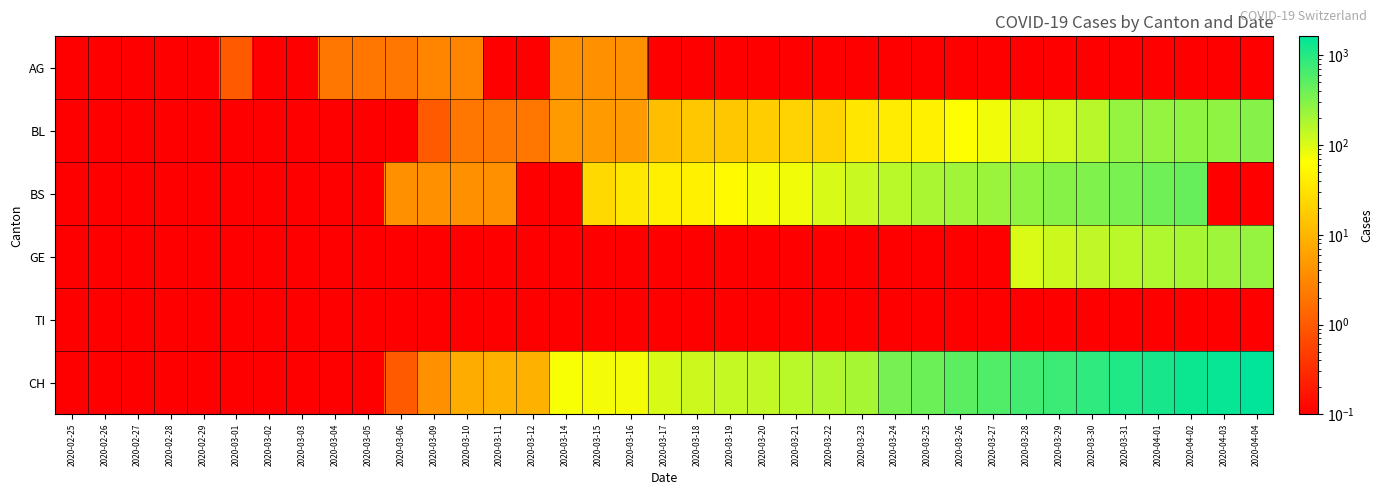

Which category has the highest value across all series?

2020-04-04